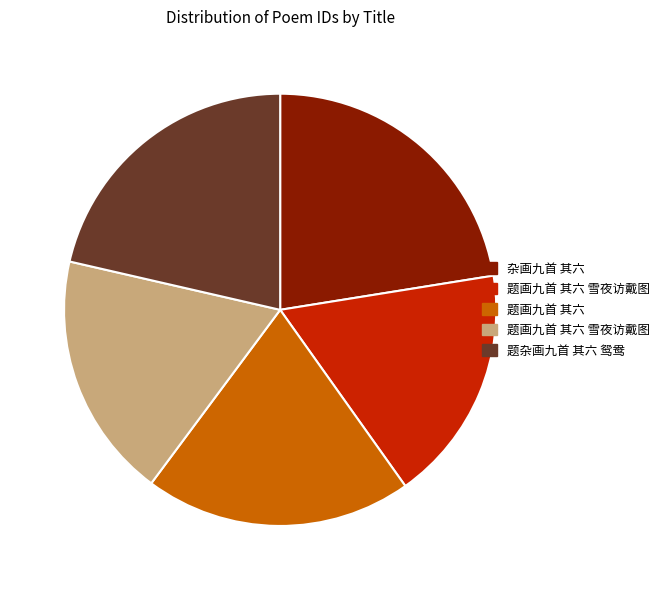

How many slices are in this pie chart?

5